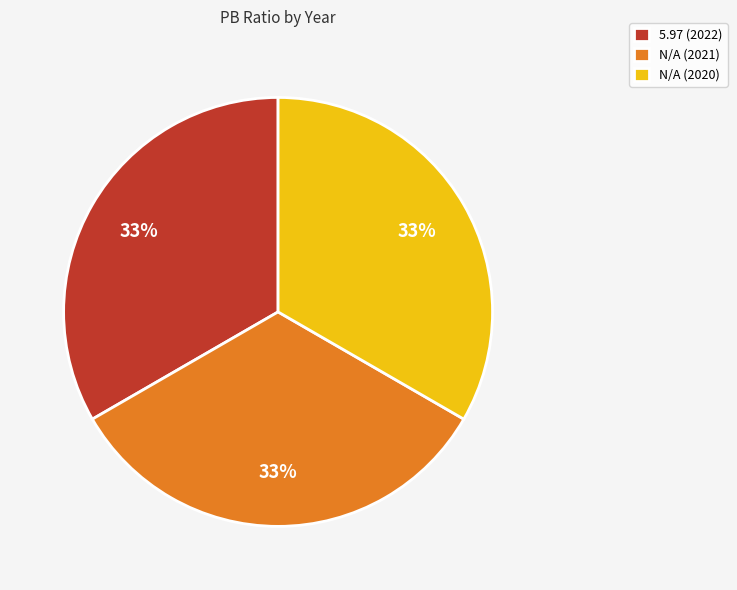

The 5.97 (2022) slice represents 39% of the pie. True or false?

False